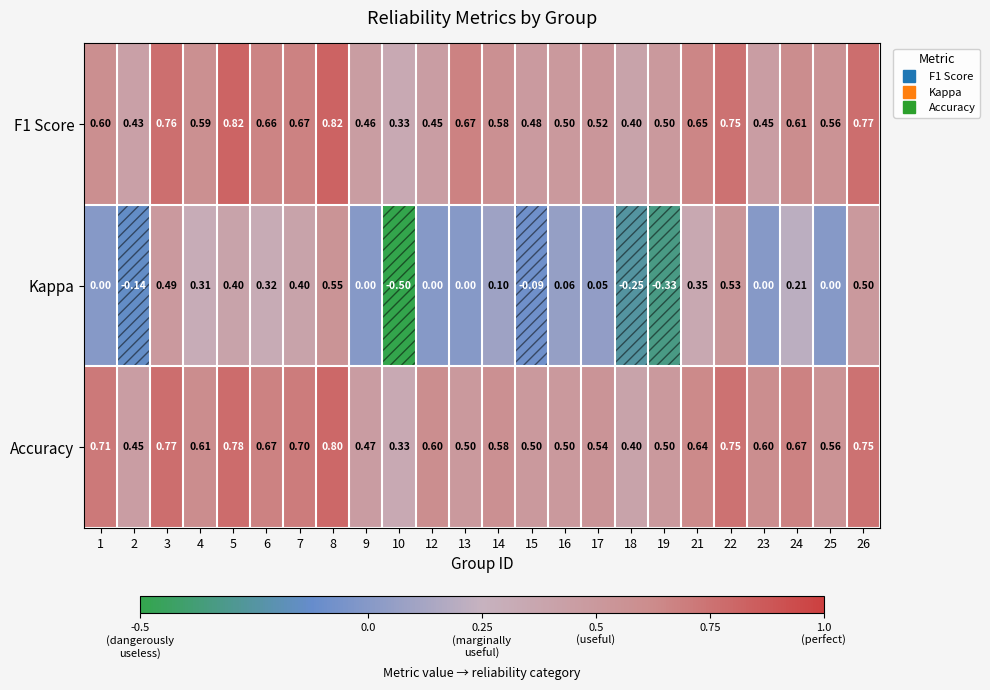

Which series has the largest total across all categories?

Accuracy